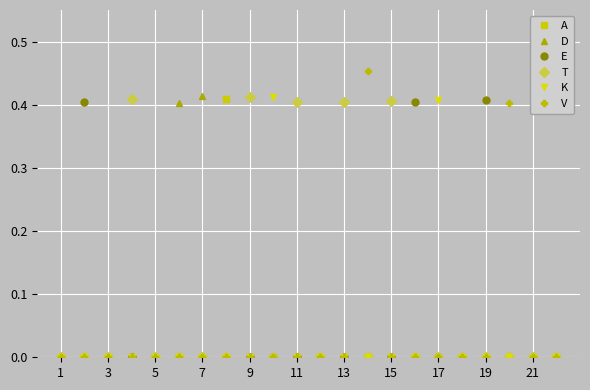

Which series has the largest total across all categories?

T